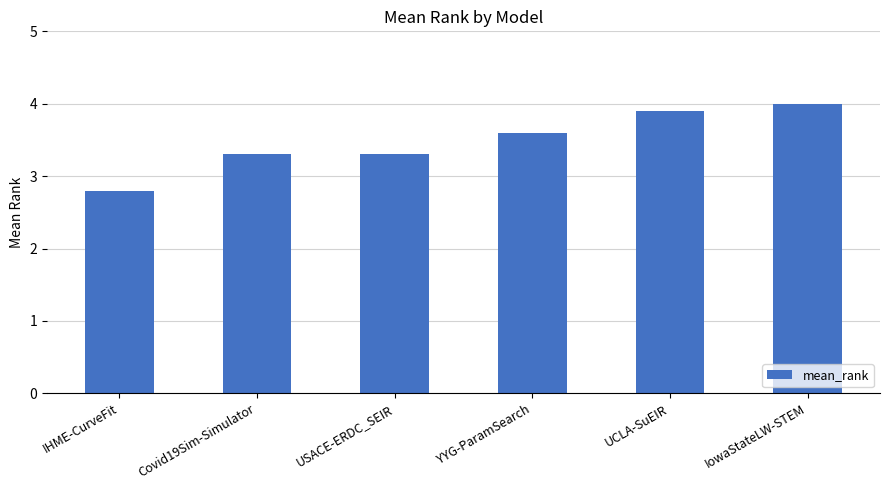

What is the label of the 4th bar from the left?

YYG-ParamSearch